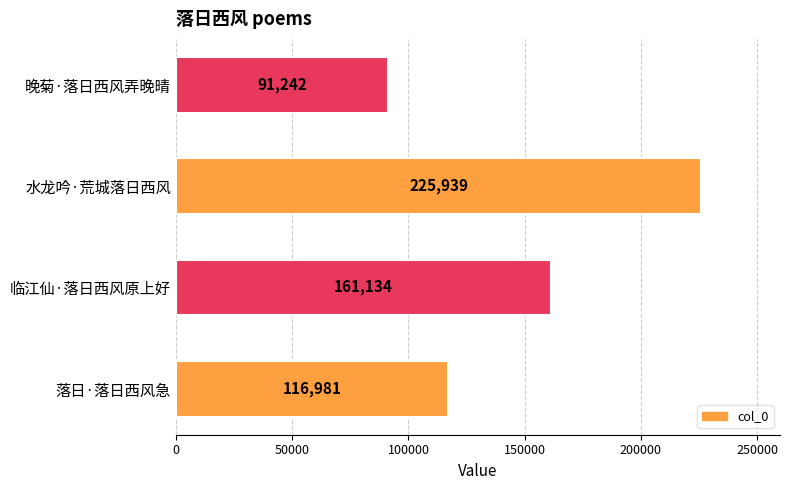

Reading top to bottom, list all the values displayed in this chart.

晚菊·落日西风弄晚晴=91242	水龙吟·荒城落日西风=225939	临江仙·落日西风原上好=161134	落日·落日西风急=116981